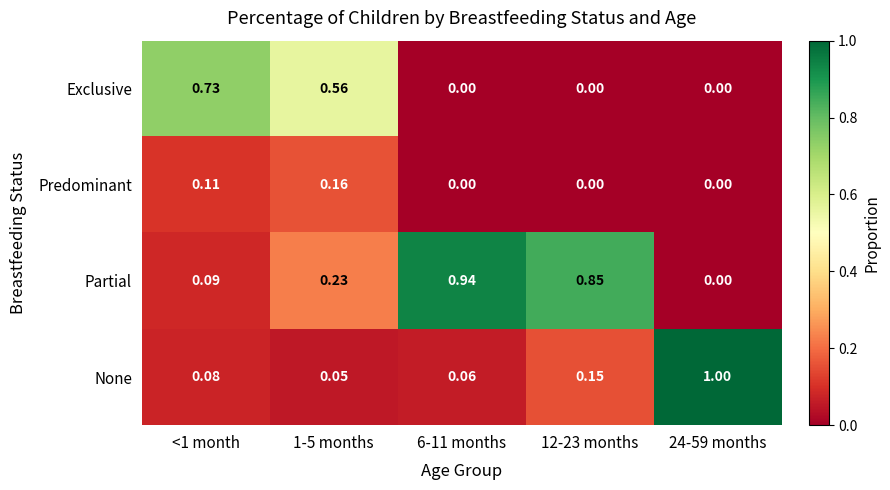

Between <1 month and 24-59 months, which series saw the biggest shift?

None